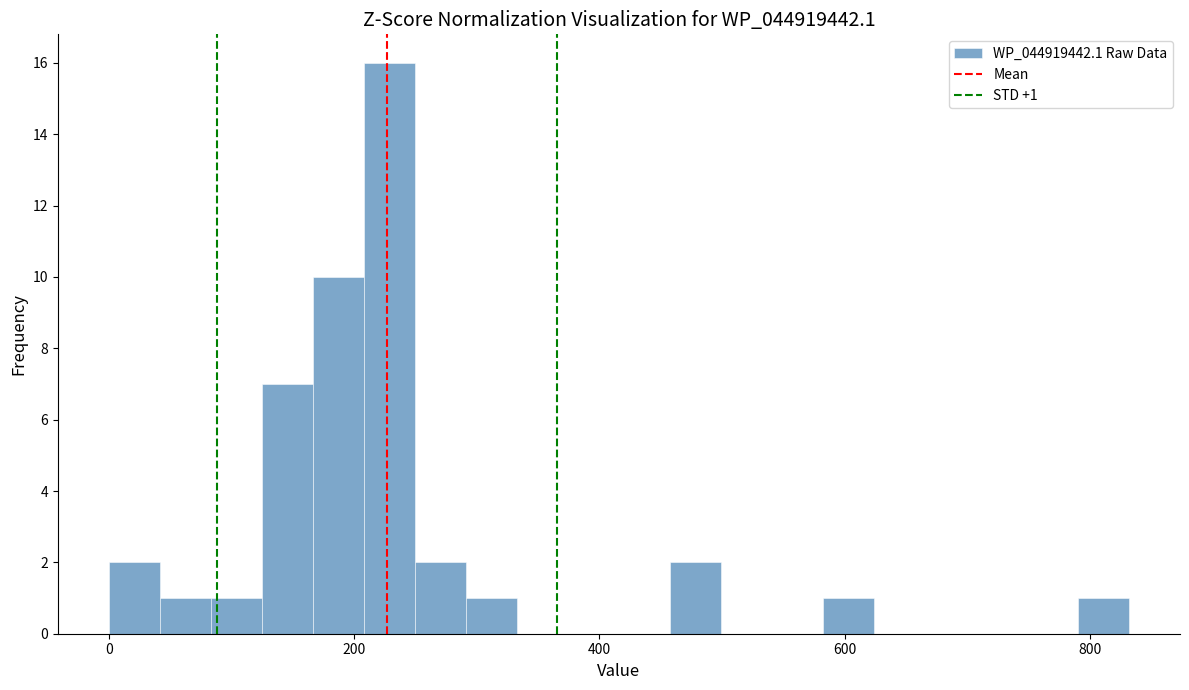

Read against the x-axis, roughly where is the centre of the tallest bar?

220